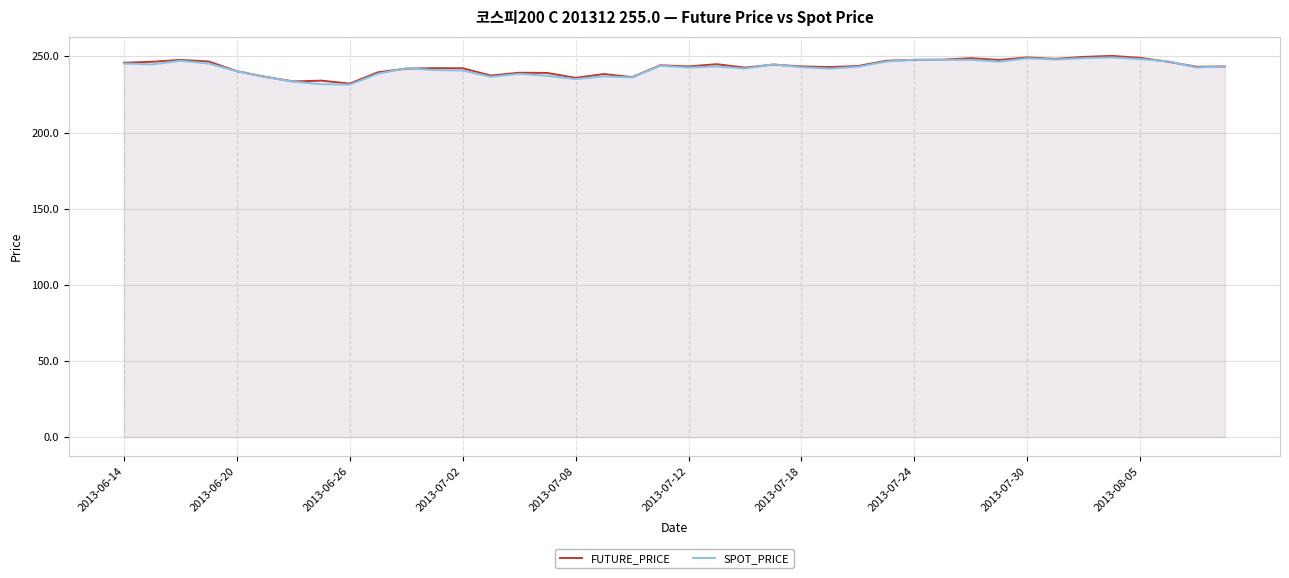

What is the minimum value shown in the chart?

231.5